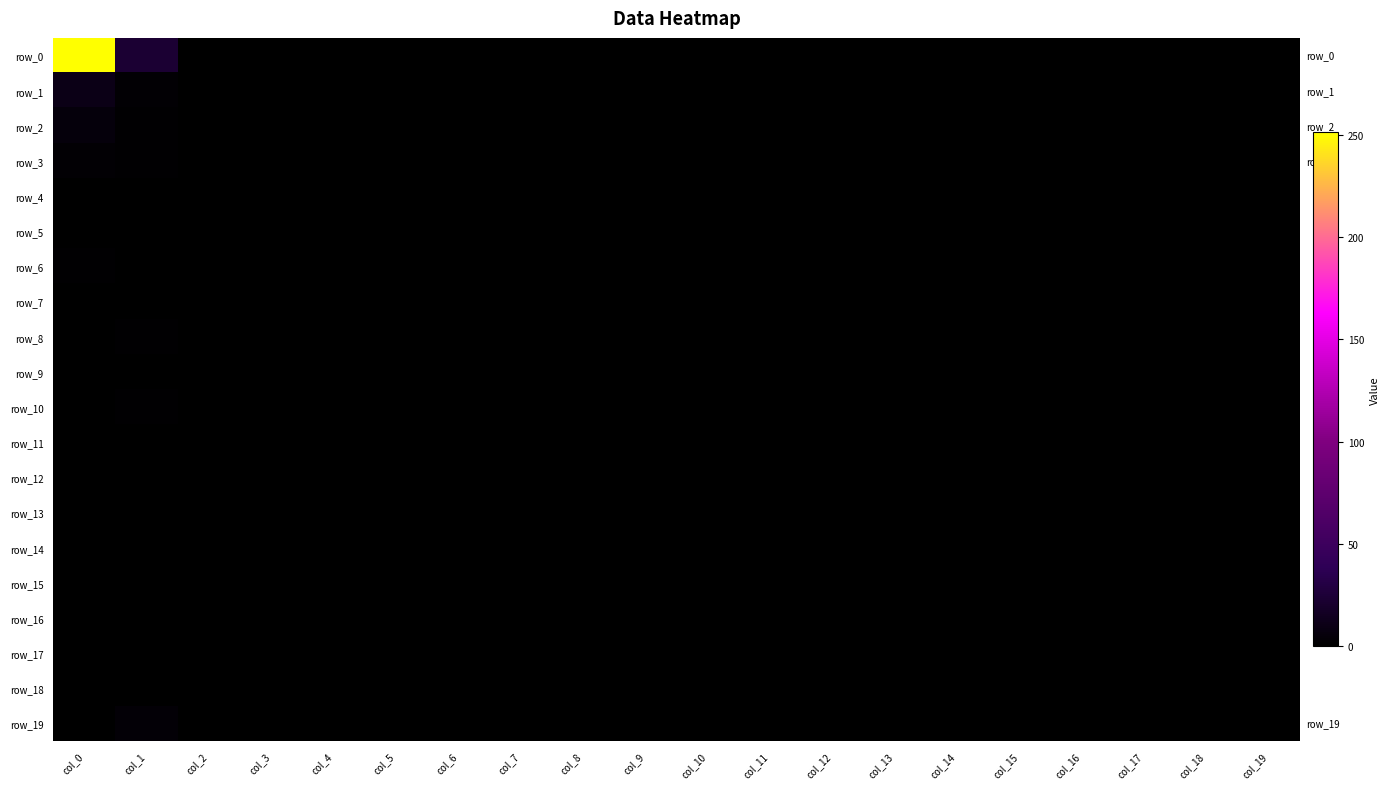

Is the value of row_2 at col_1 greater than the value of row_7 at col_7?

Yes